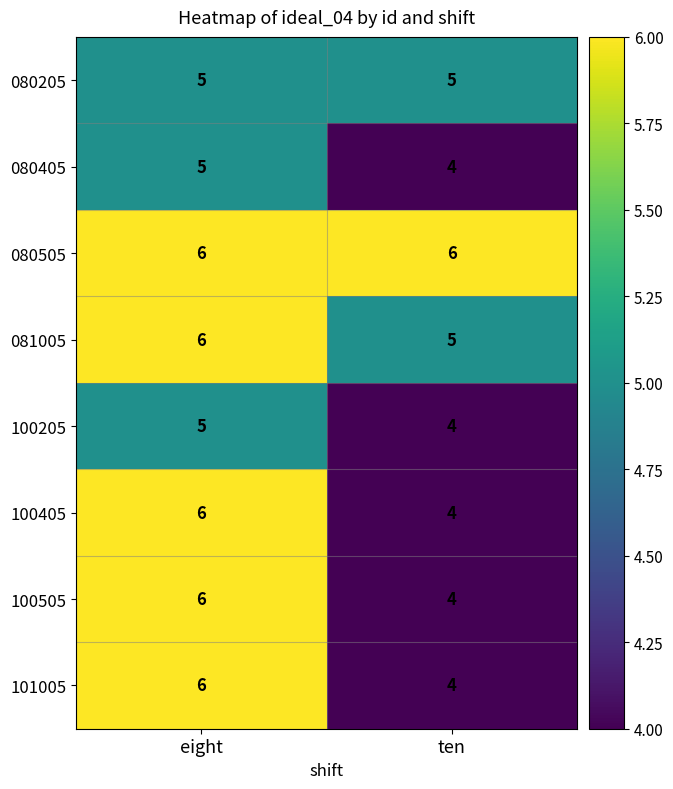

What is the approximate value of 080205 at ten?

5